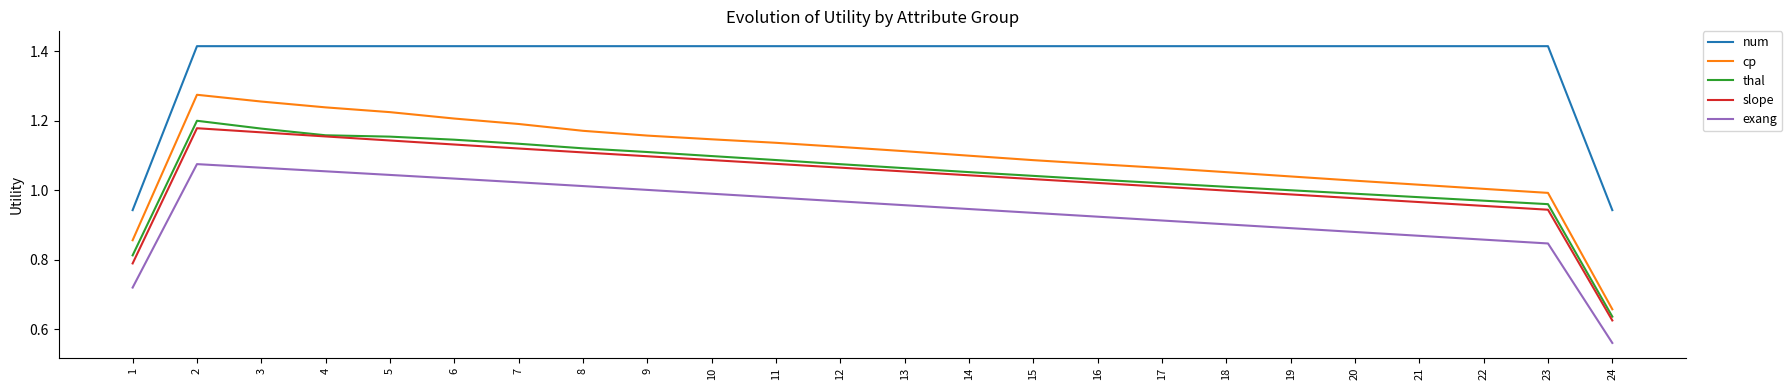

What is the total value across all series at 24?

3.4